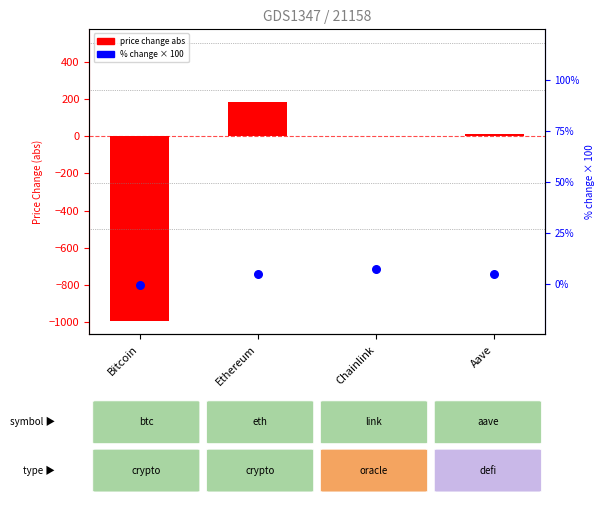

What is the change in value from Ethereum to Chainlink?

+2.4